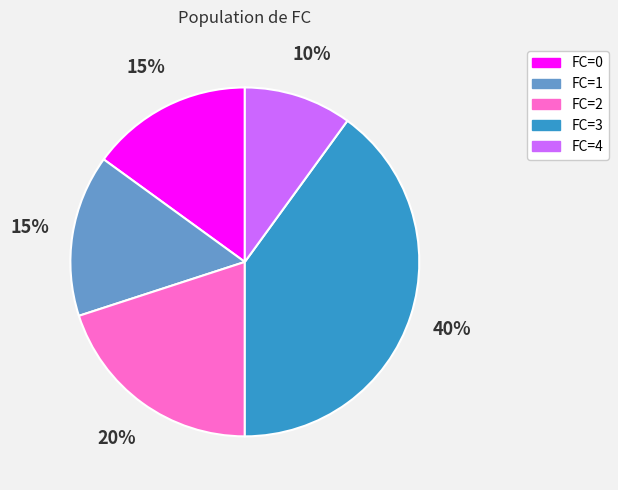

To the nearest percent, what is the average slice percentage?

20%